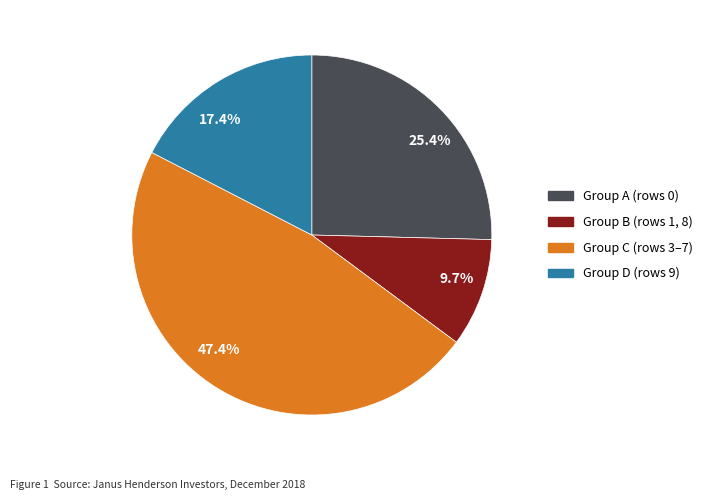

How many segments does this pie chart have?

4